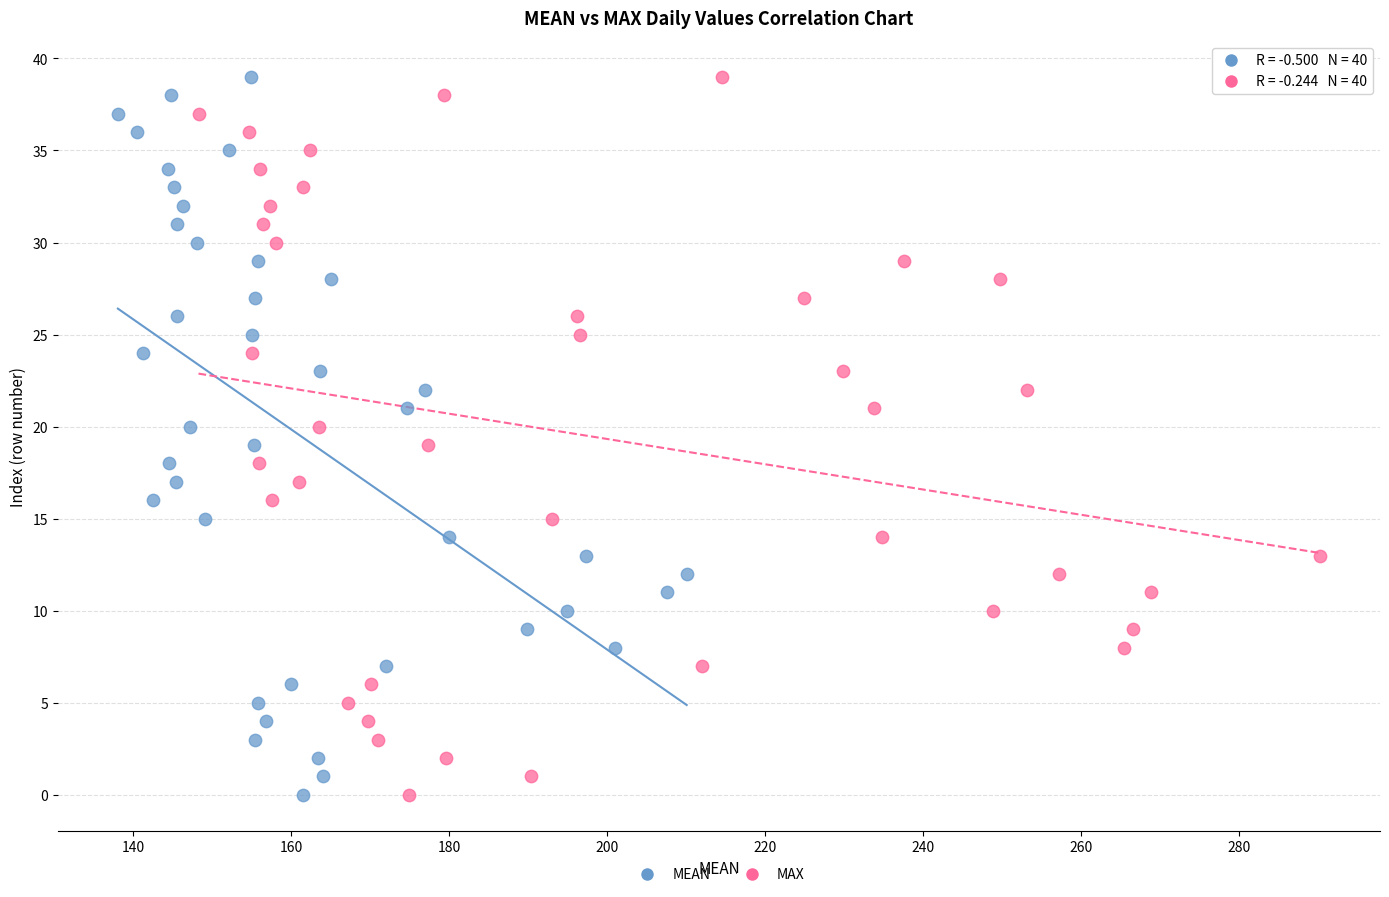

What are all the series names shown in the legend?

MEAN, MAX